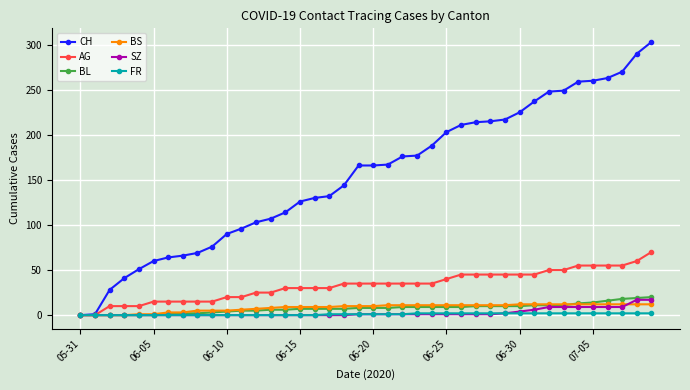

Which series has the widest spread of values?

CH